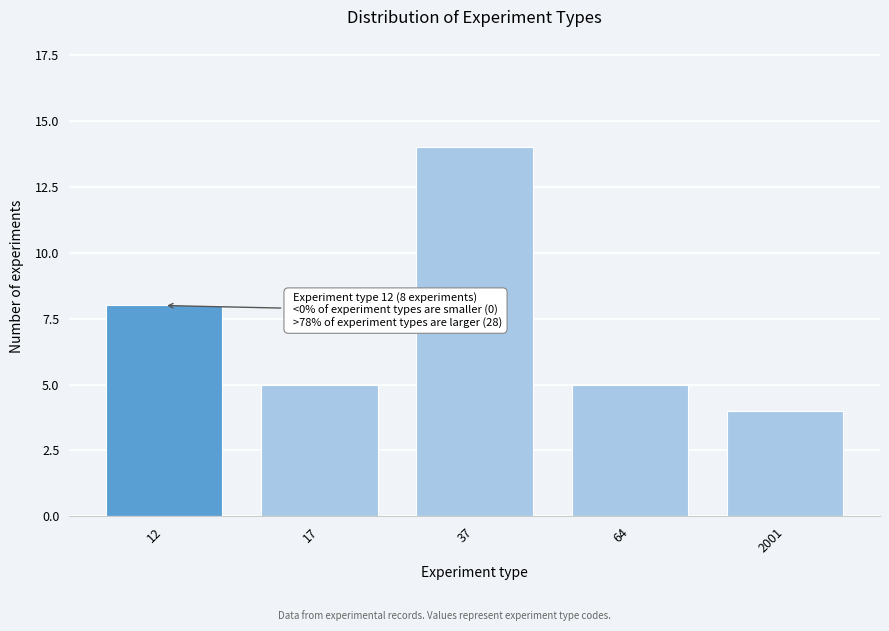

Reading left to right, extract all data points from this chart.

8	5	14	5	4